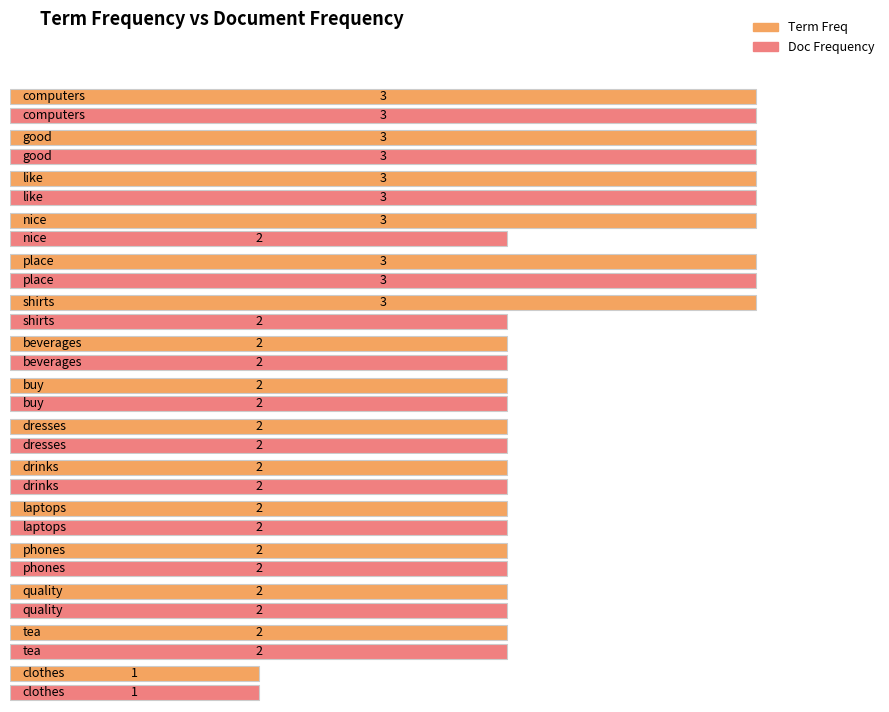

How many groups of bars are there?

15